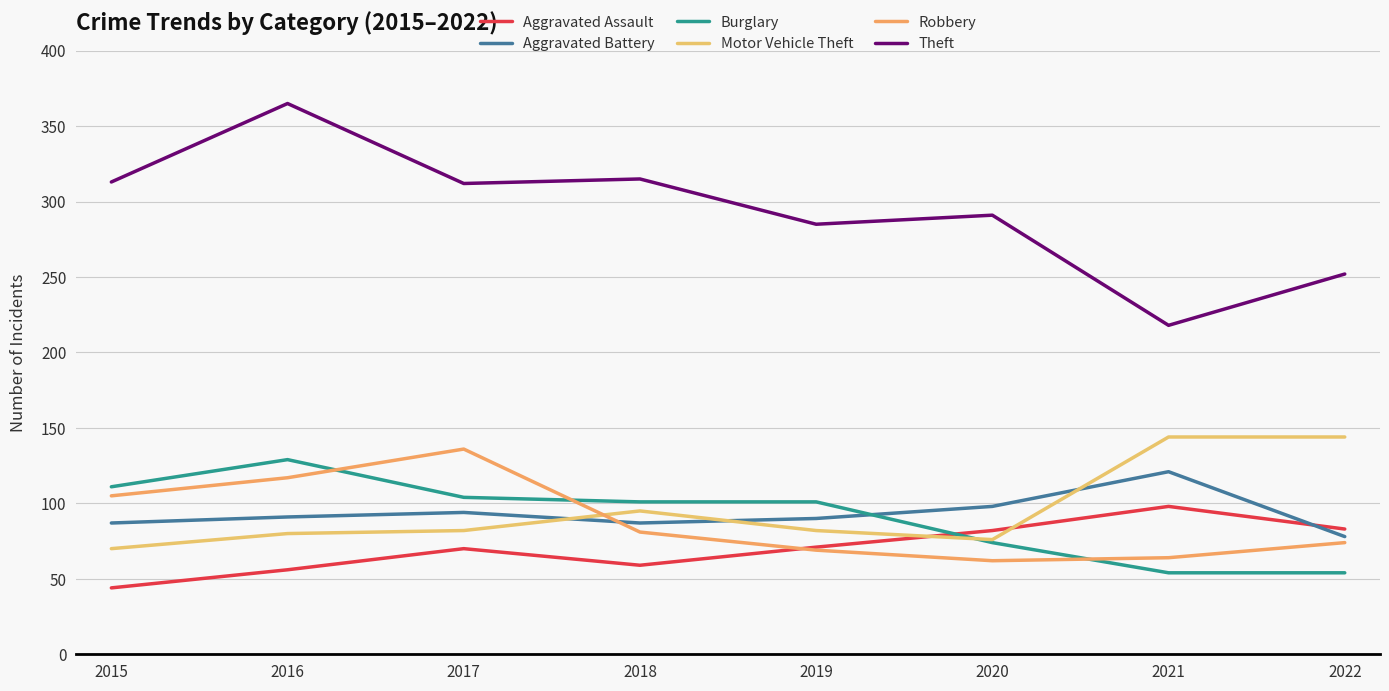

Is the value of Aggravated Battery at 2021 greater than the value of Motor Vehicle Theft at 2019?

Yes